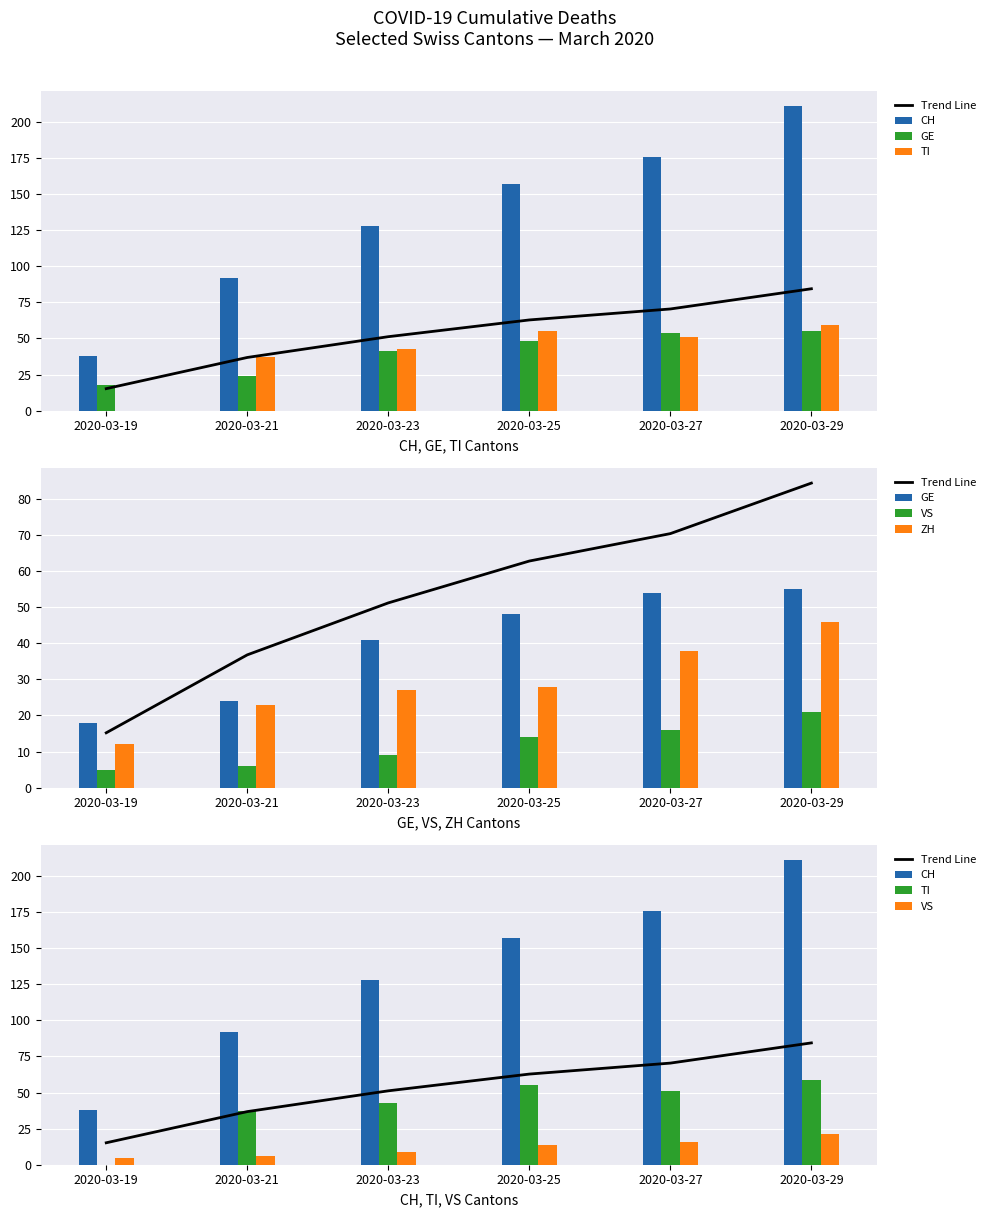

Reading left to right, what are all the values shown in this chart?

Trend Line: 15.2	36.8	51.2	62.8	70.4	84.4
CH: 38.0	92.0	128.0	157.0	176.0	211.0
GE: 18.0	24.0	41.0	48.0	54.0	55.0
TI: 0.0	37.0	43.0	55.0	51.0	59.0
VS: 5.0	6.0	9.0	14.0	16.0	21.0
ZH: 12.0	23.0	27.0	28.0	38.0	46.0